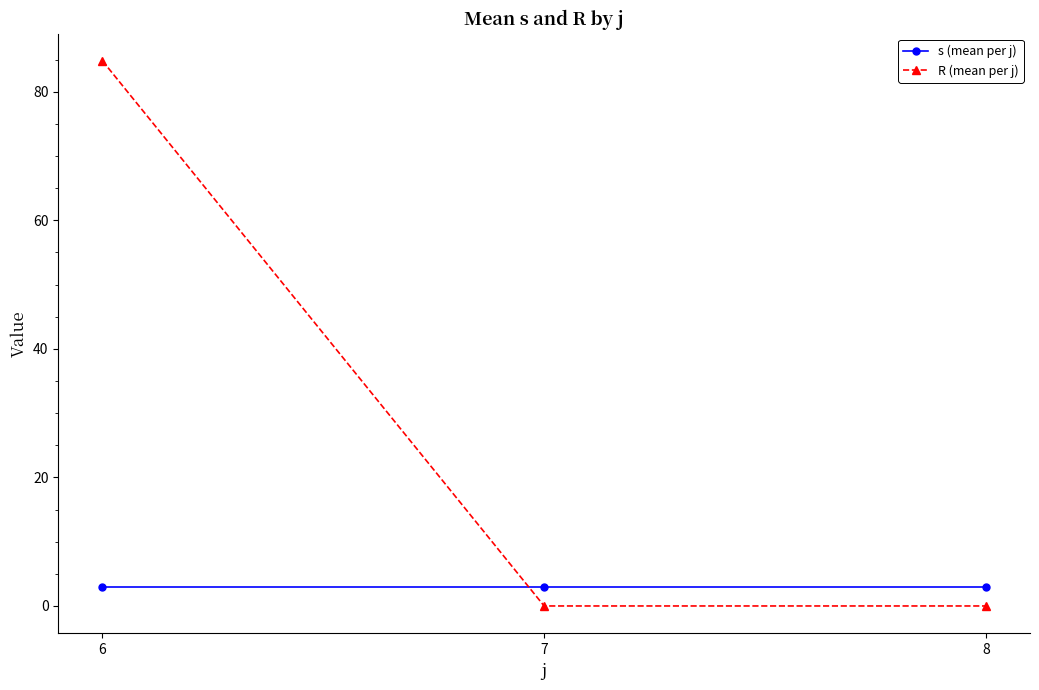

Is it true that R (mean per j) equals 0.0 at 8?

True